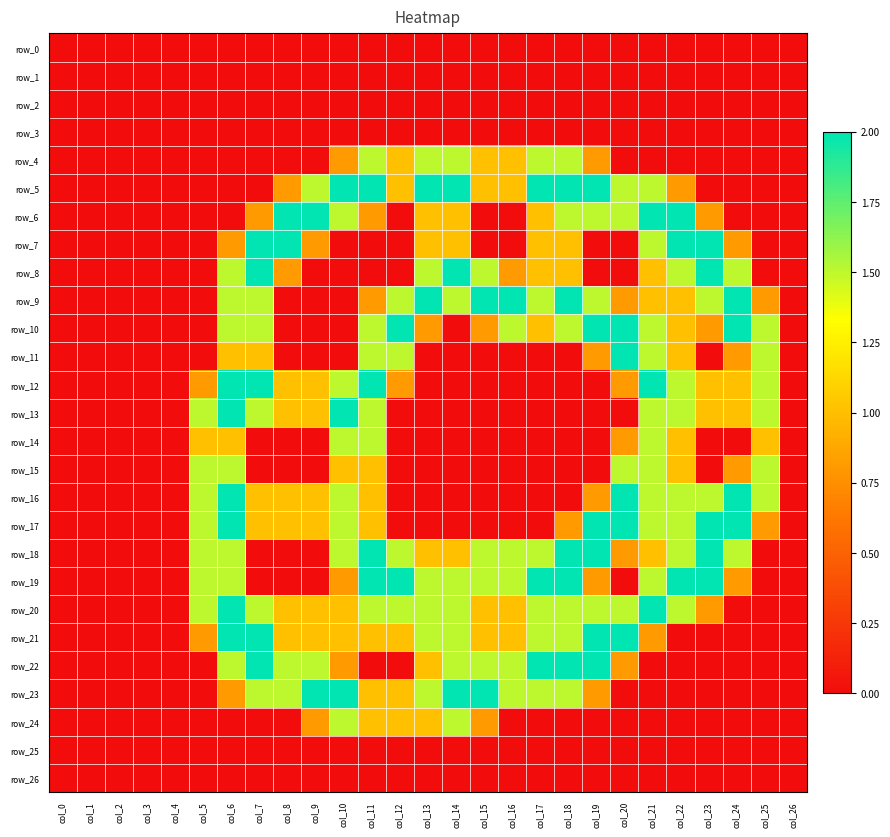

How many data points does each series have?

27